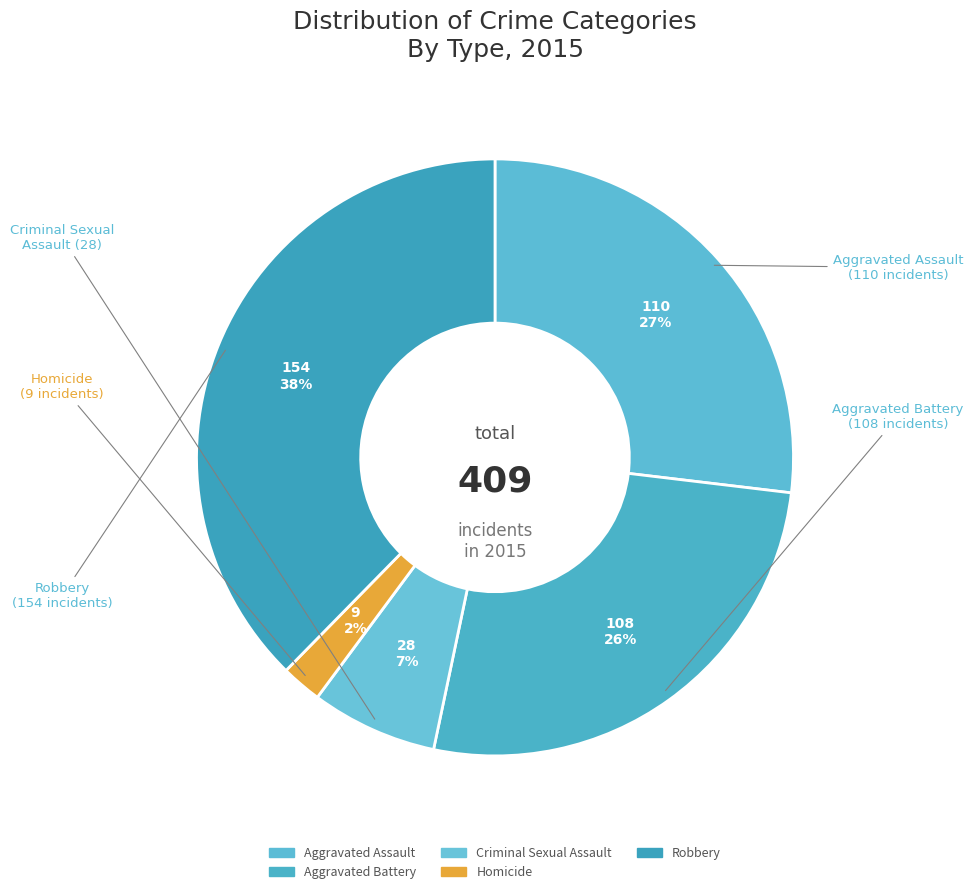

What is the smallest slice in the pie chart?

Homicide